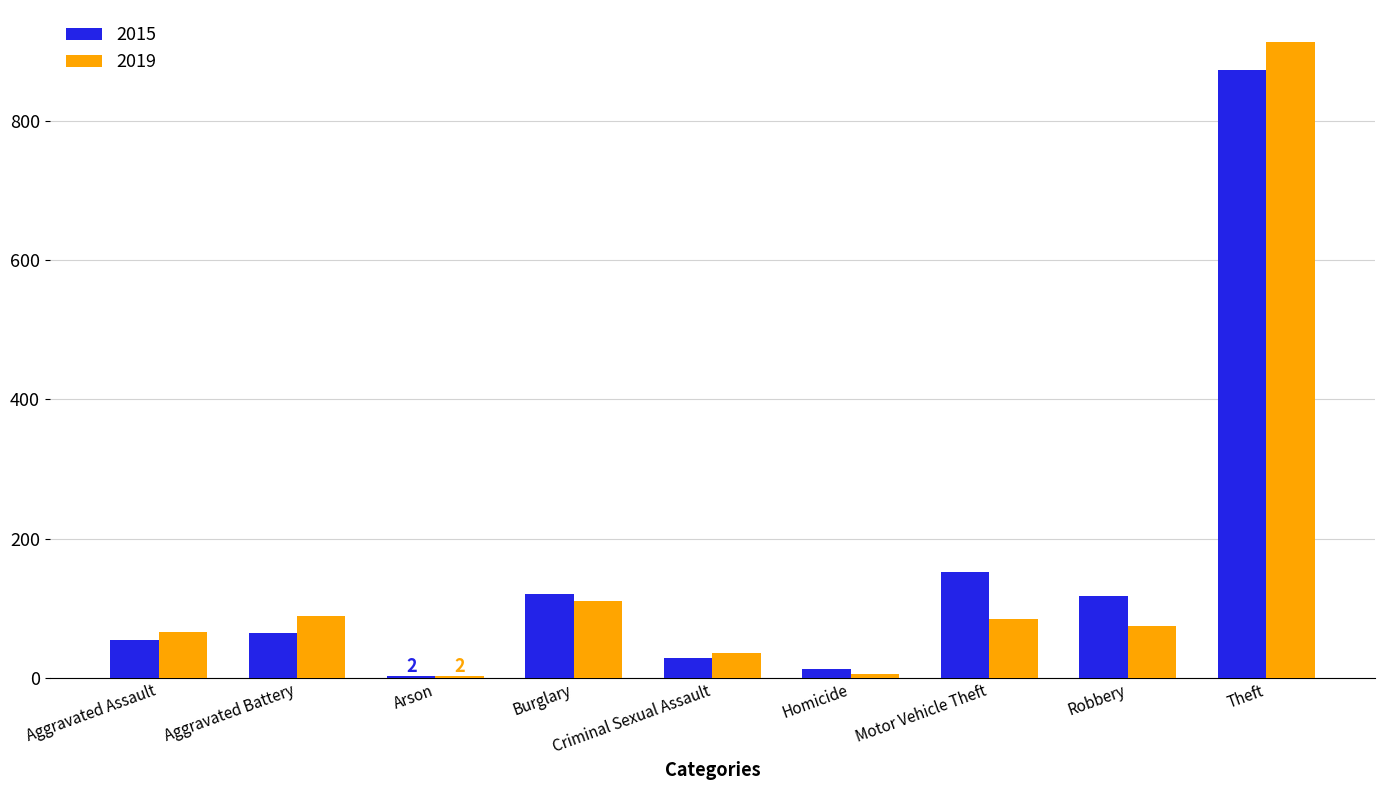

Which label corresponds to the largest value in the chart?

Theft